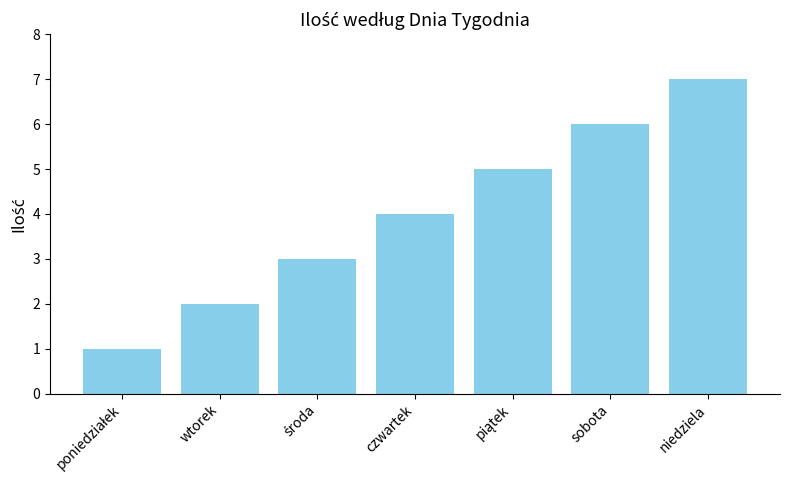

What is the value of the 6th bar from the left?

6